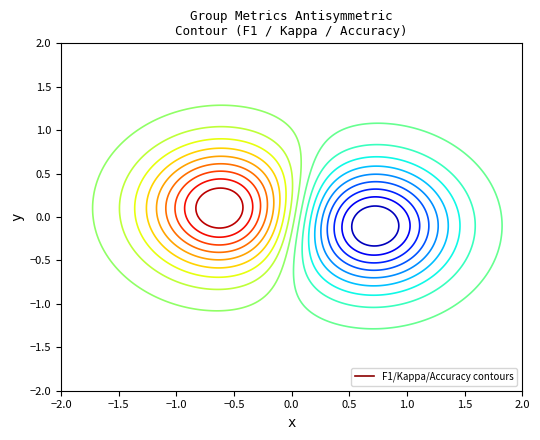

How many data points does each series have?

25